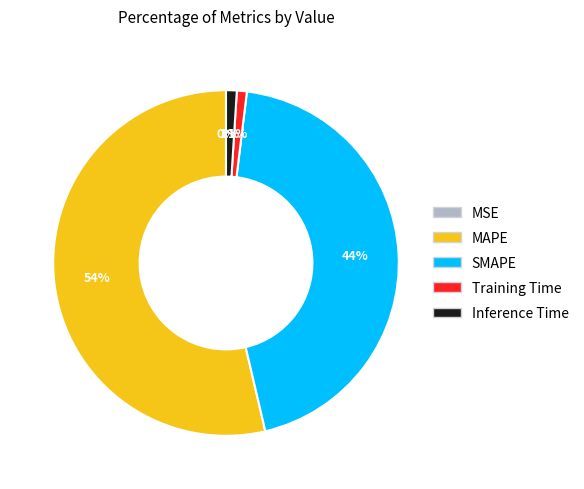

What percentage is the Training Time slice, to the nearest percent?

1%